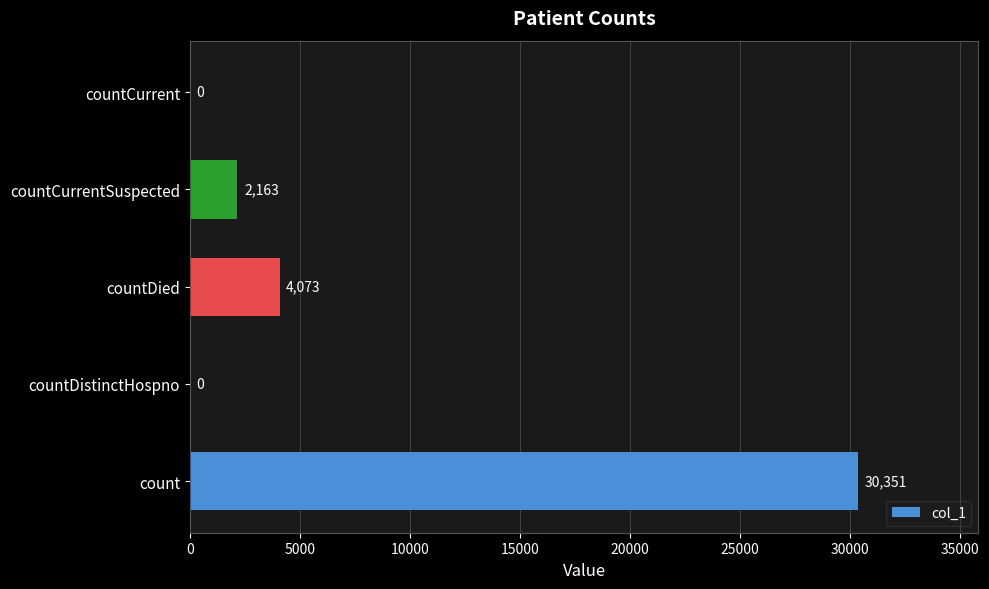

What is the approximate value at countCurrentSuspected?

2163